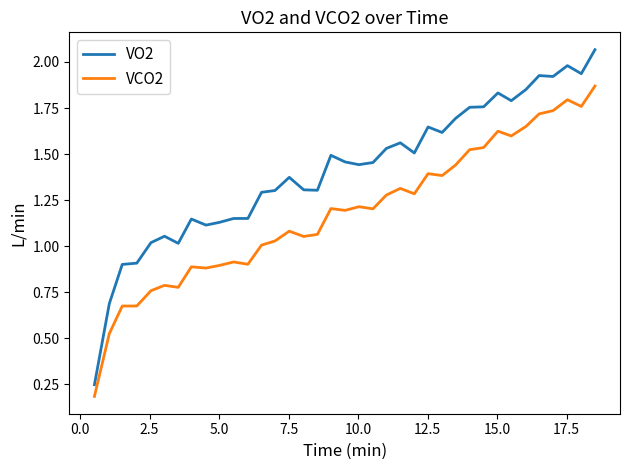

True or false: VO2 and VCO2 intersect in this chart.

False